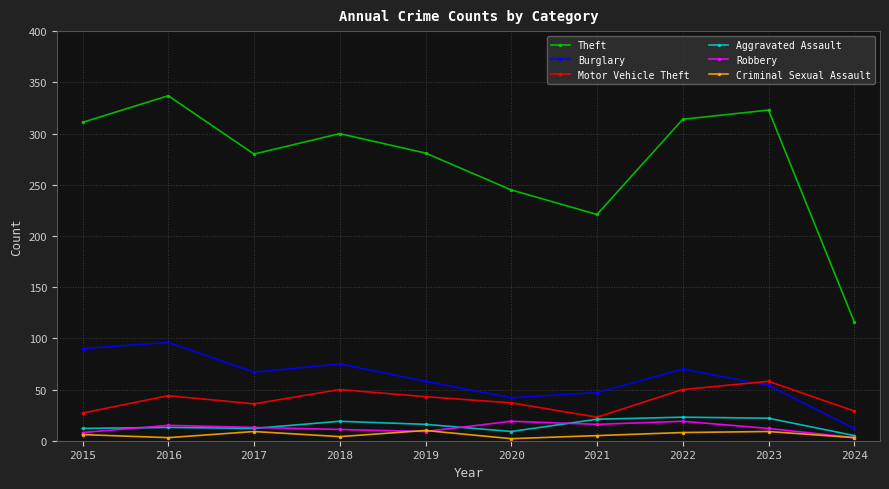

What is the difference between the maximum and minimum values in the Theft series?

221